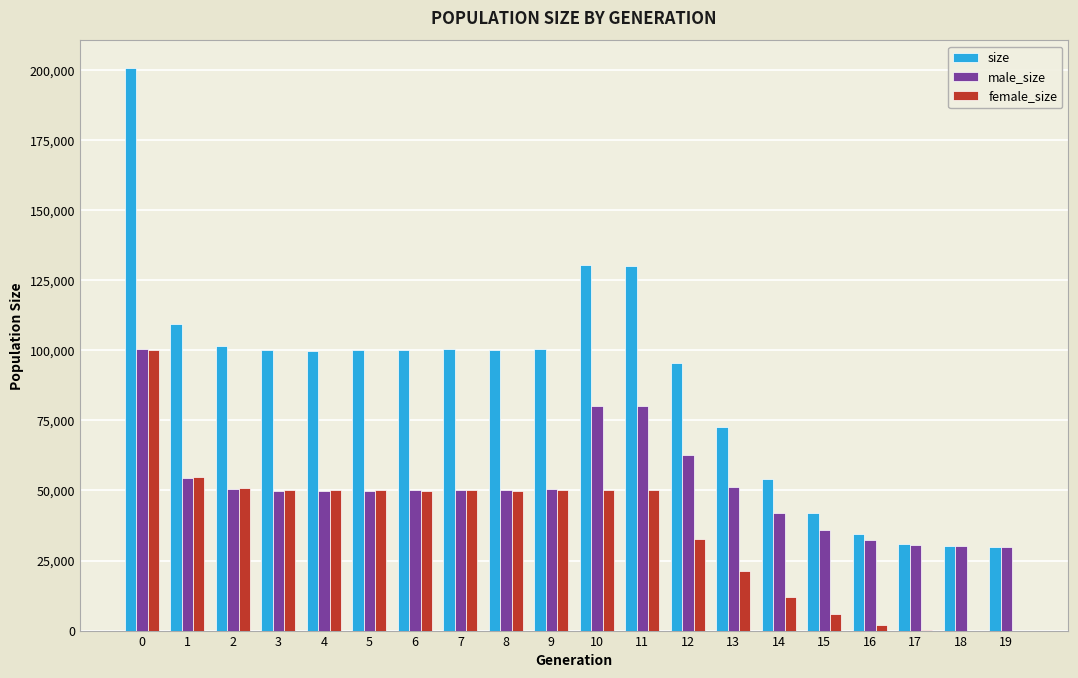

The male_size series shows 24880 at 13. True or false?

False